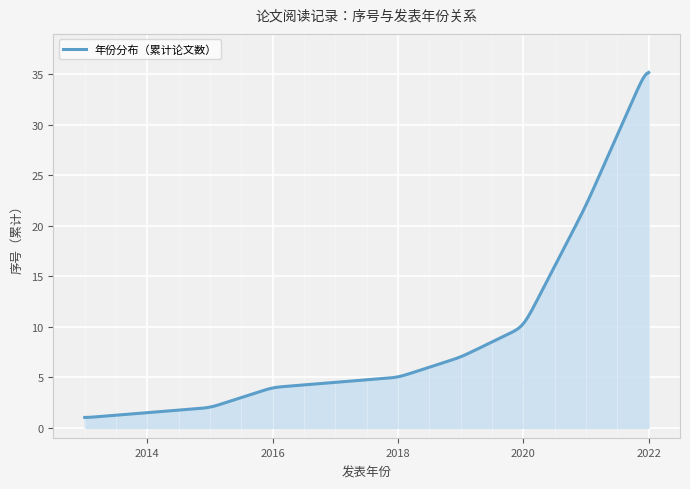

What is the maximum value shown in the chart?

35.2